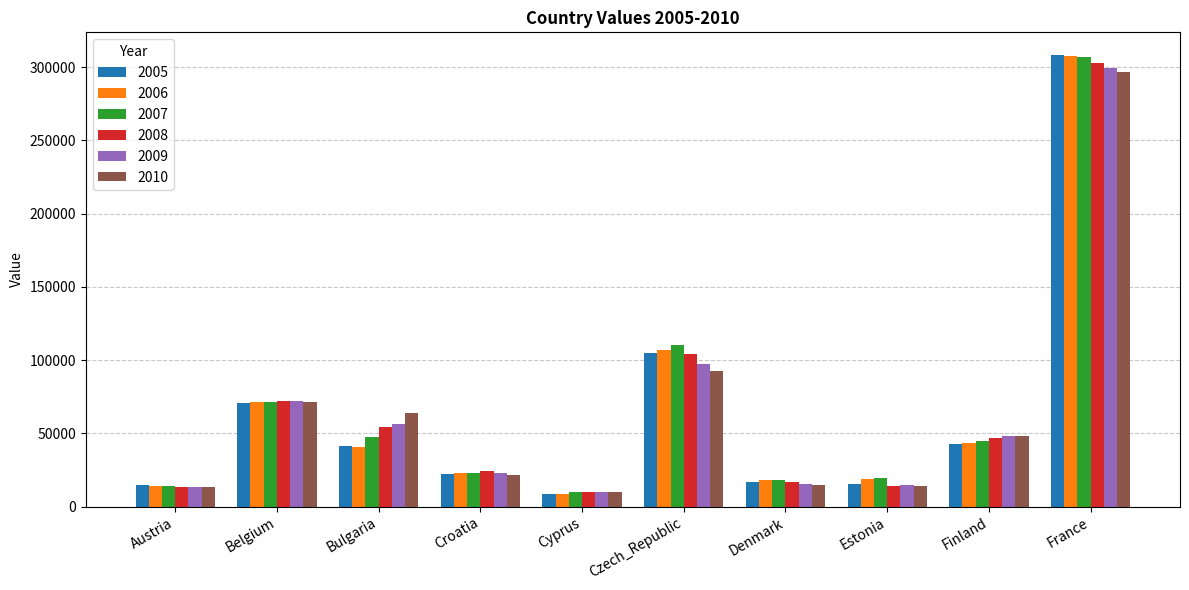

At which label does 2009 reach its peak?

France